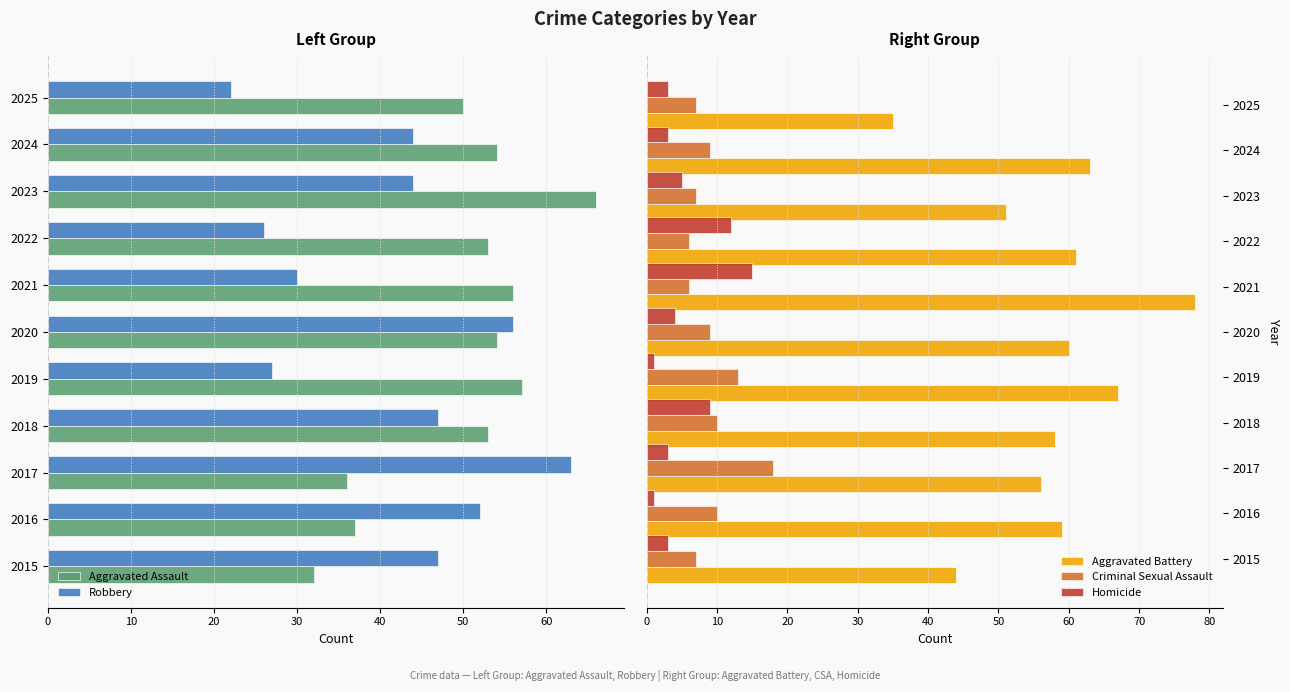

The value of Aggravated Battery at 2025 is 35. True or false?

True